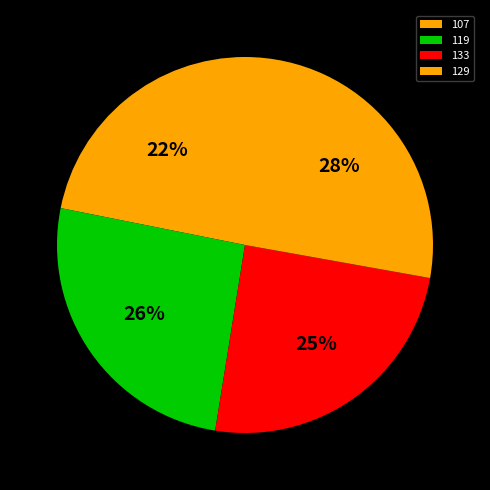

What is the smallest slice in the pie chart?

107